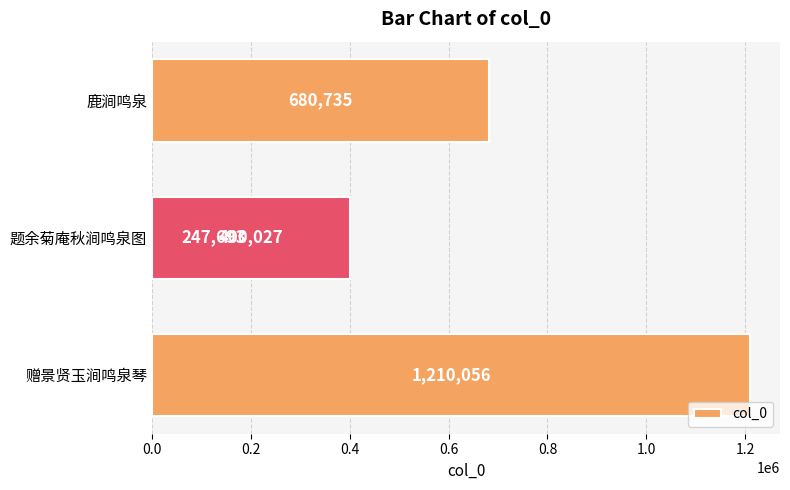

Count the number of values greater than 680735.

1